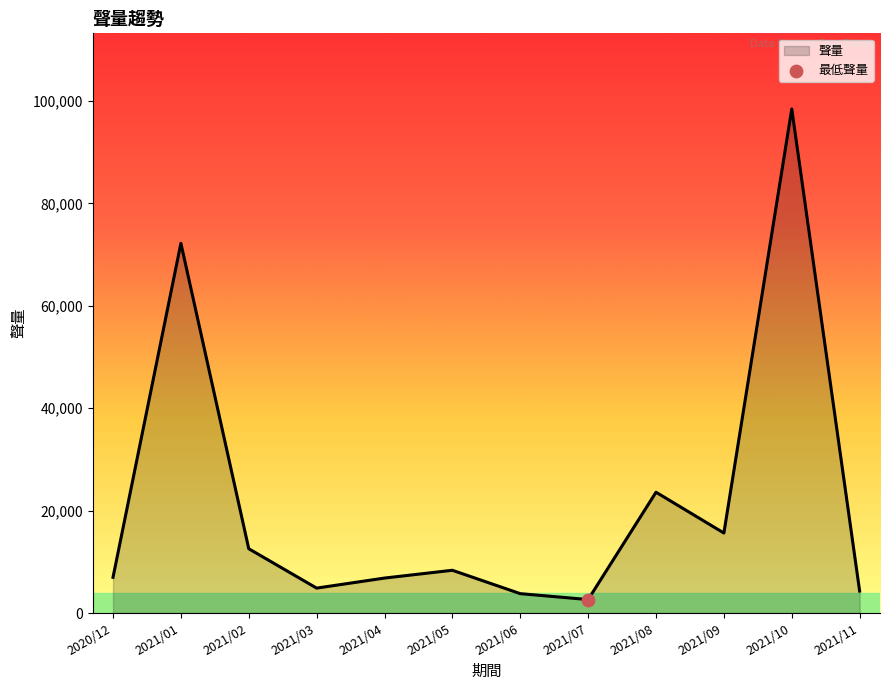

What is the ratio of the value at 2021/06 to the value at 2020/12?

0.5